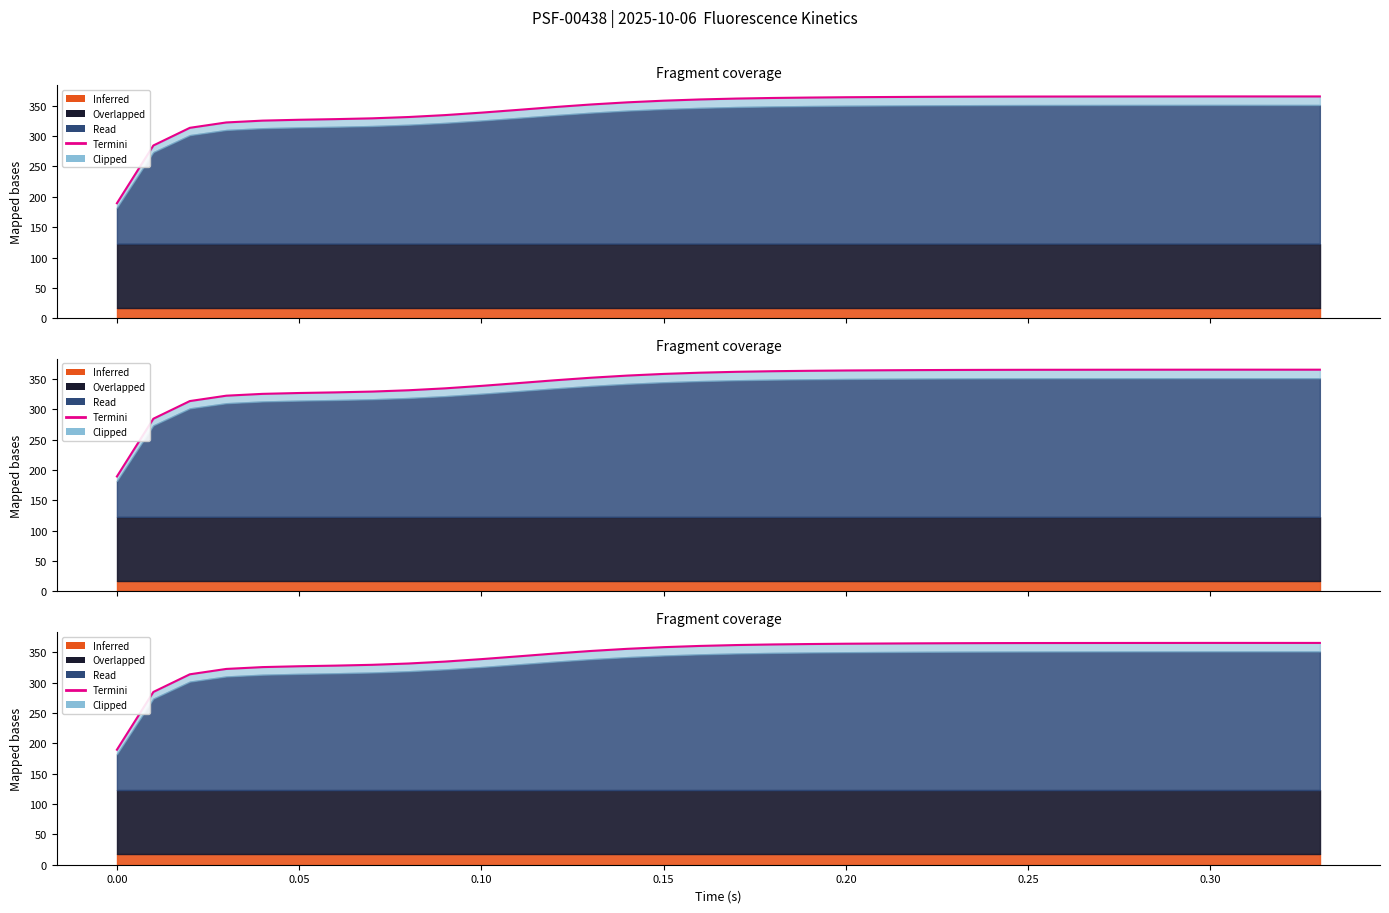

Reading right to left, extract all data points from this chart.

365.3	365.3	365.3	365.3	365.3	365.3	365.2	365.2	365.1	365.0	364.8	364.6	364.3	364.0	363.5	362.8	361.8	360.4	358.3	355.6	352.0	347.8	343.1	338.6	334.6	331.4	329.2	327.9	326.9	325.5	322.5	313.6	284.6	189.4